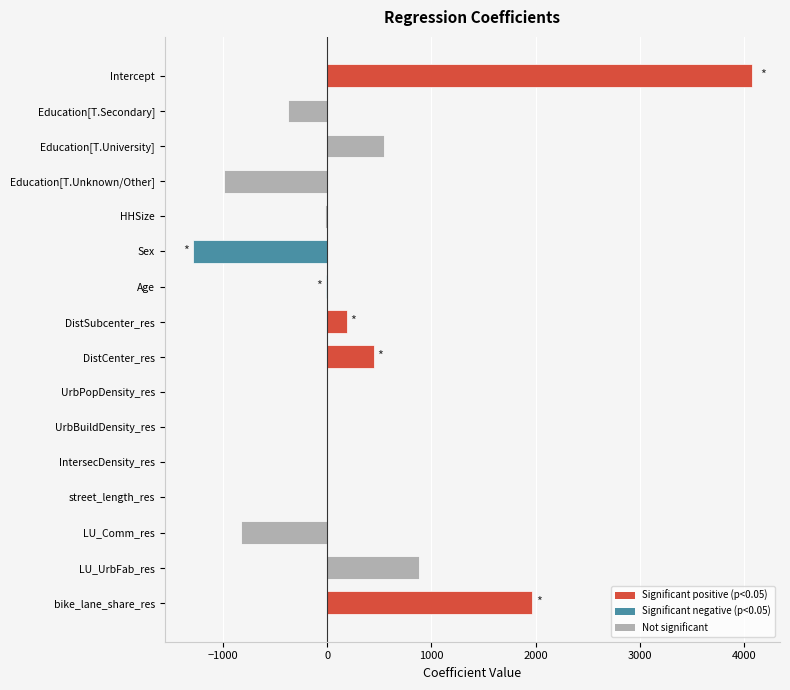

What is the sum of all values?

4588.0